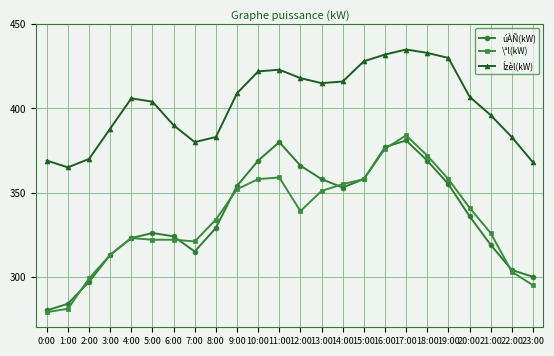

Reading right to left, list all the values displayed in this chart.

úÀÑ(kW): 300	304	319	336	355	369	381	377	358	353	358	366	380	369	354	329	315	324	326	323	313	297	284	280
\ªl(kW): 295	303	326	341	358	372	384	376	358	355	351	339	359	358	352	334	321	322	322	323	313	299	281	279
Ízèl(kW): 368	383	396	407	430	433	435	432	428	416	415	418	423	422	409	383	380	390	404	406	388	370	365	369